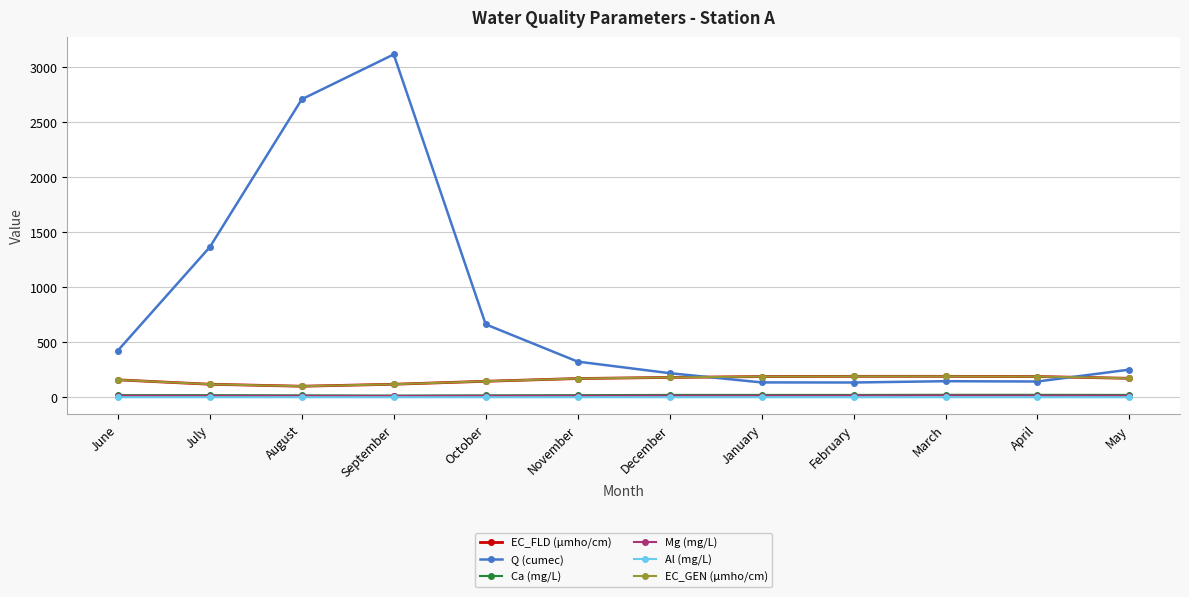

True or false: Al (mg/L) and Q (cumec) intersect in this chart.

False